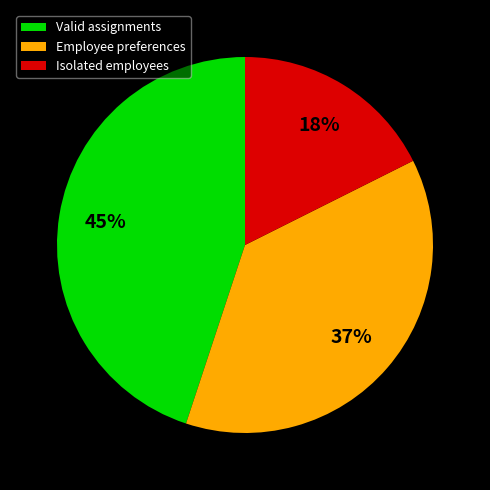

To the nearest percent, what portion does Valid assignments represent?

45%